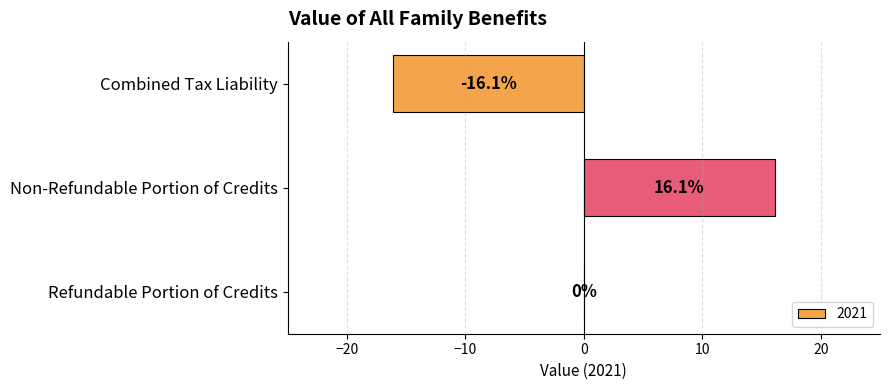

What is the sum of the values at Non-Refundable Portion of Credits and Refundable Portion of Credits?

16.1